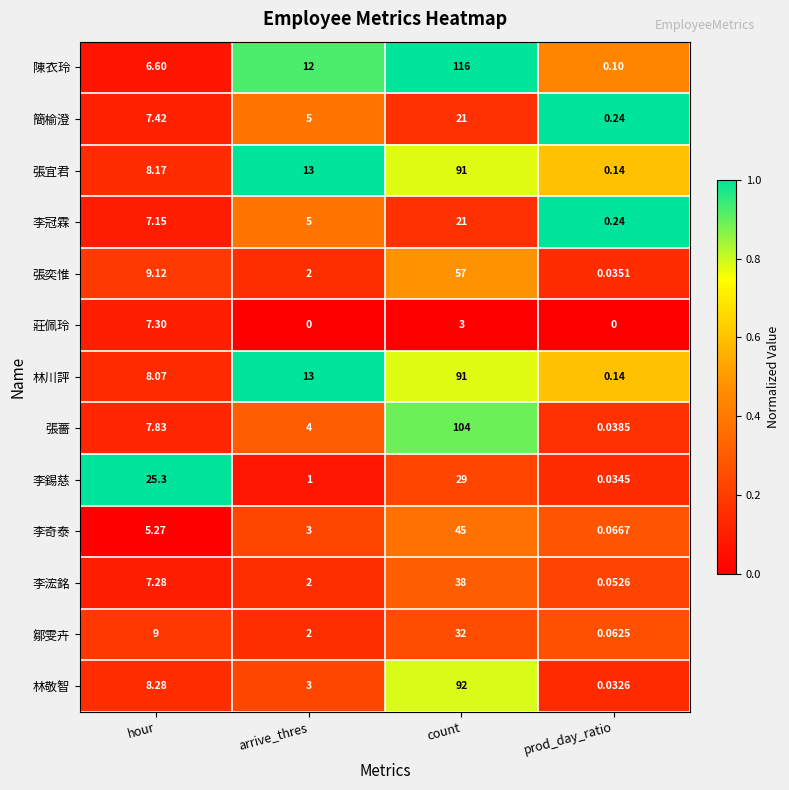

At which label is 林川評 closest to 45?

arrive_thres